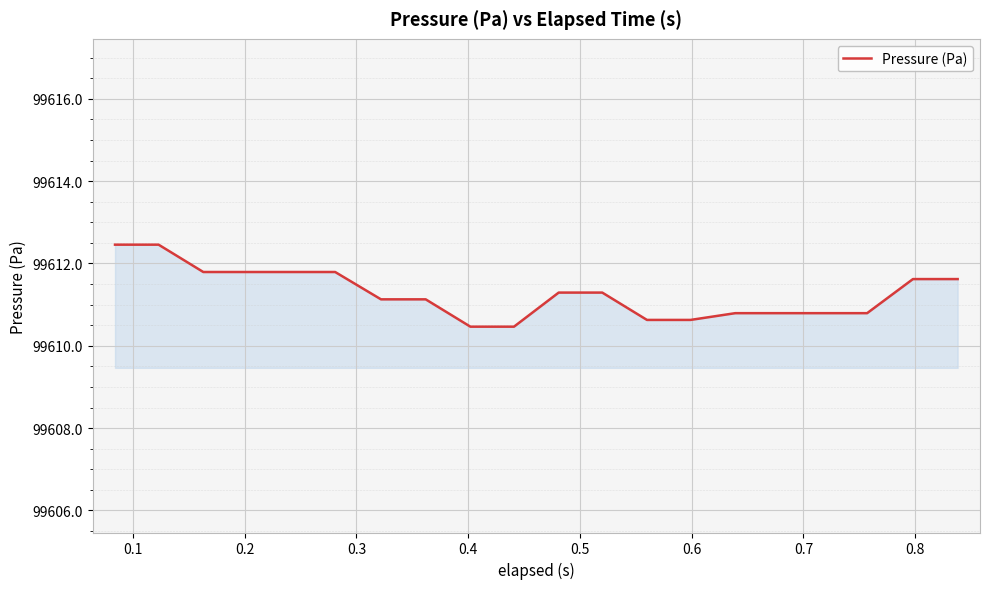

What is the maximum value shown in the chart?

99612.5